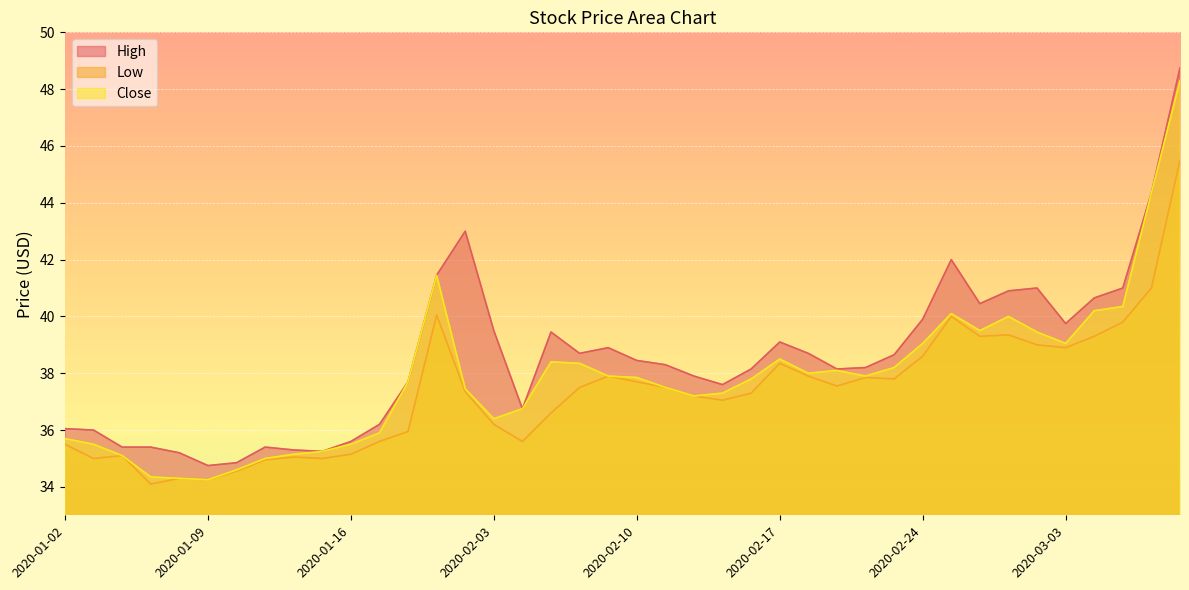

What is the label of the 1st point from the right?

2020-03-09